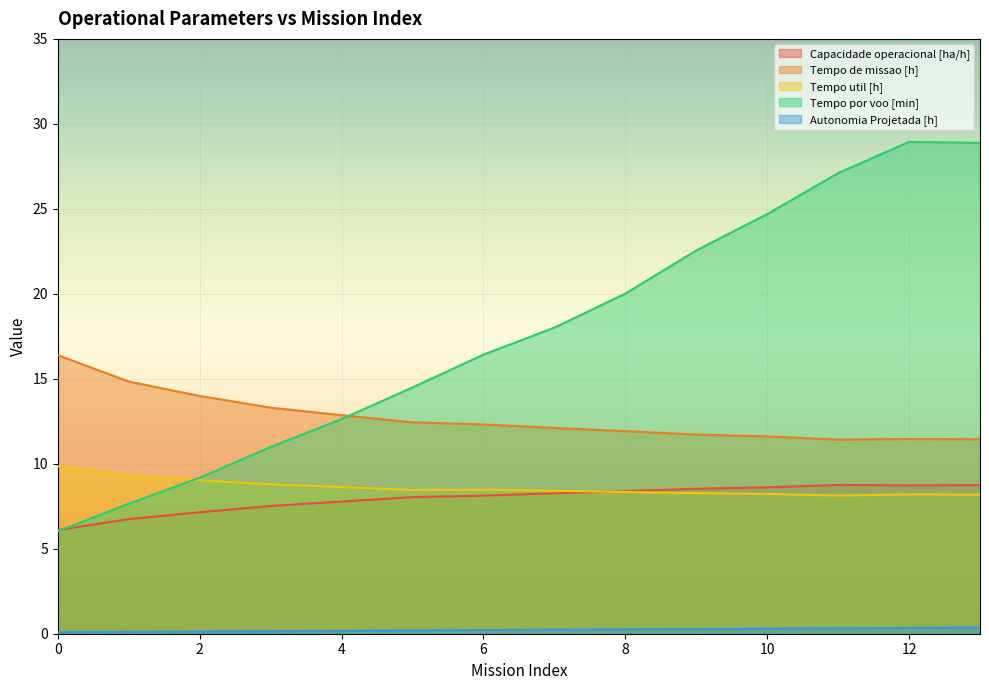

The value of Capacidade operacional [ha/h] at 9 is 12.3. True or false?

False